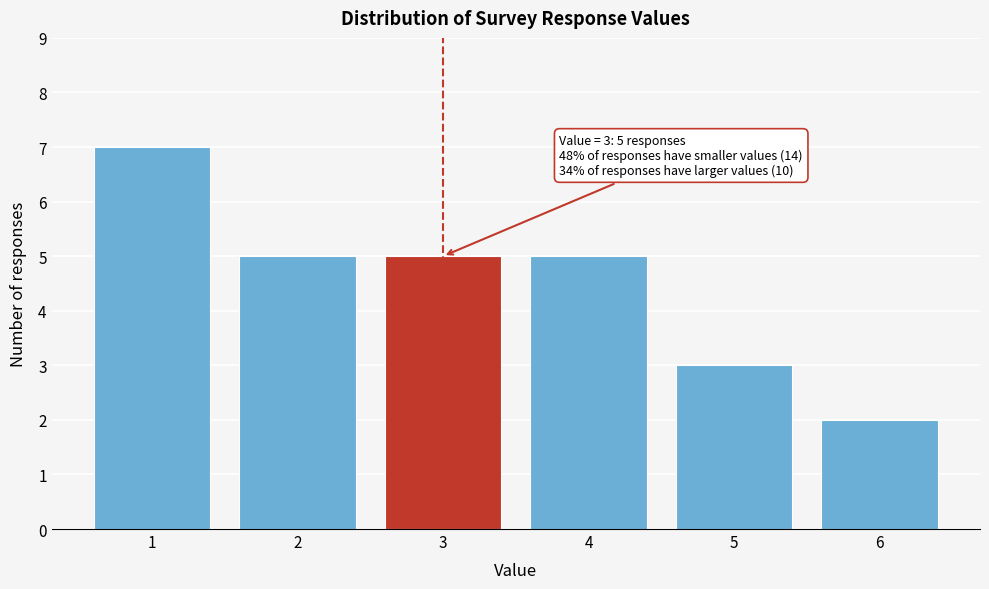

Over which range of the x-axis is the bar tallest?

0.5 to 1.5